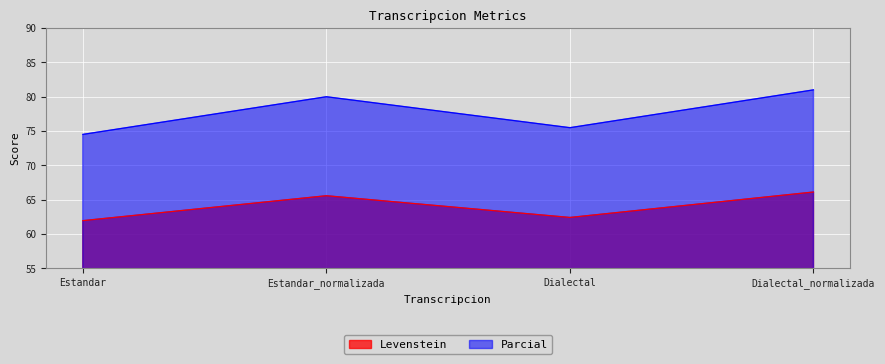

Reading right to left, what are all the values shown in this chart?

Levenstein: Dialectal_normalizada=66.1	Dialectal=62.4	Estandar_normalizada=65.6	Estandar=61.9
Parcial: Dialectal_normalizada=81.0	Dialectal=75.5	Estandar_normalizada=80.0	Estandar=74.5